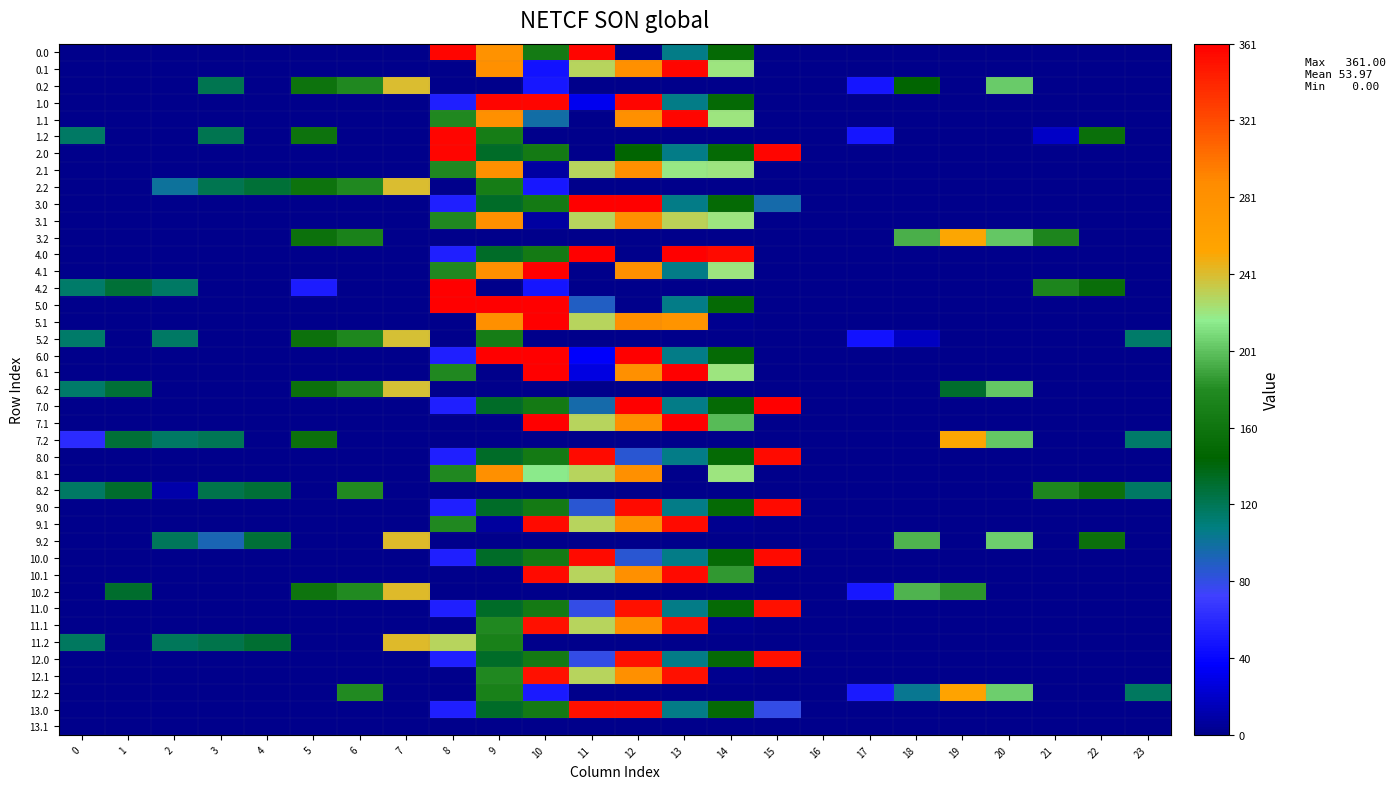

Which series has the widest spread of values?

3.0